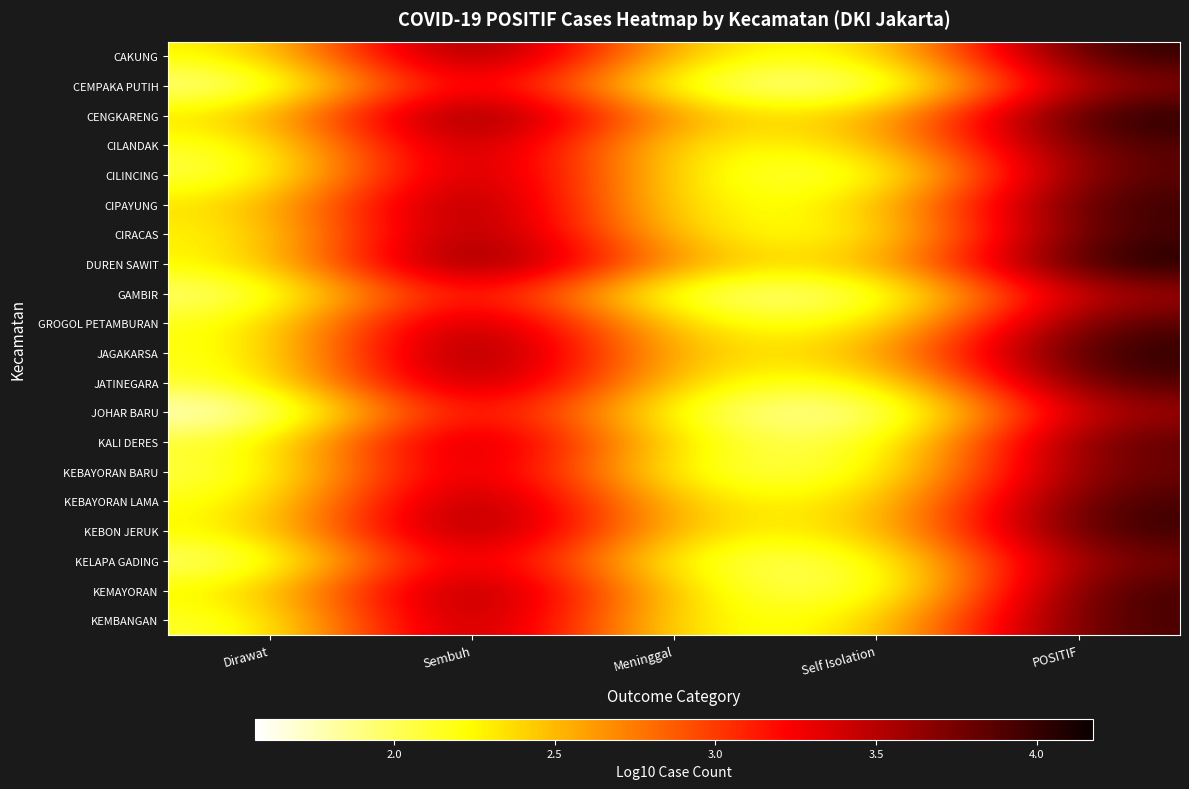

Which has a higher value, Meninggal or Dirawat?

Meninggal